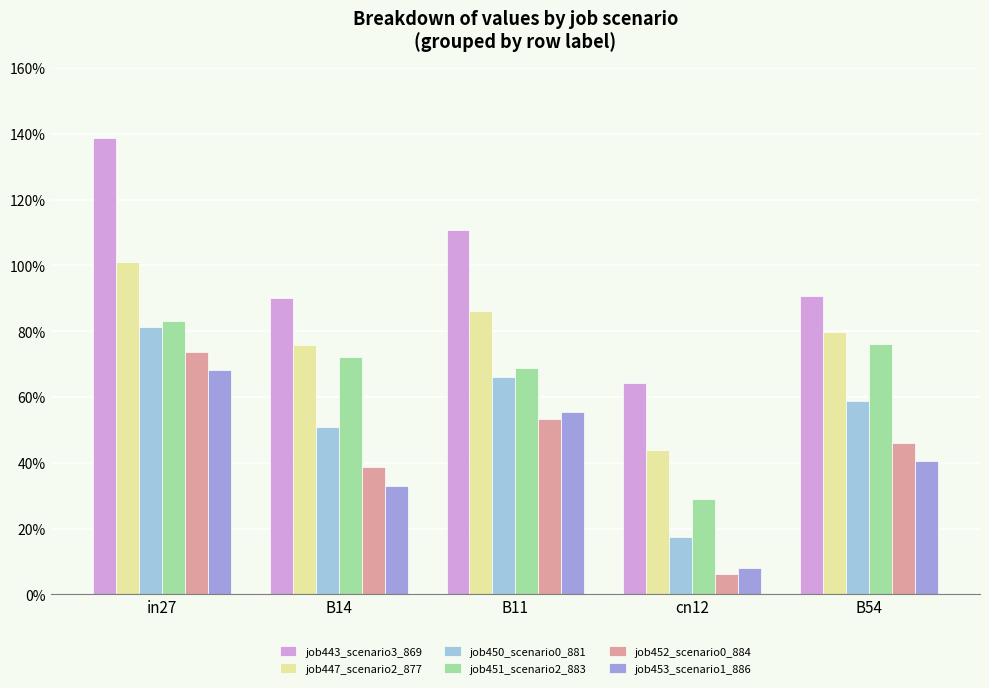

What is the label of the 5th bar from the left?

B54